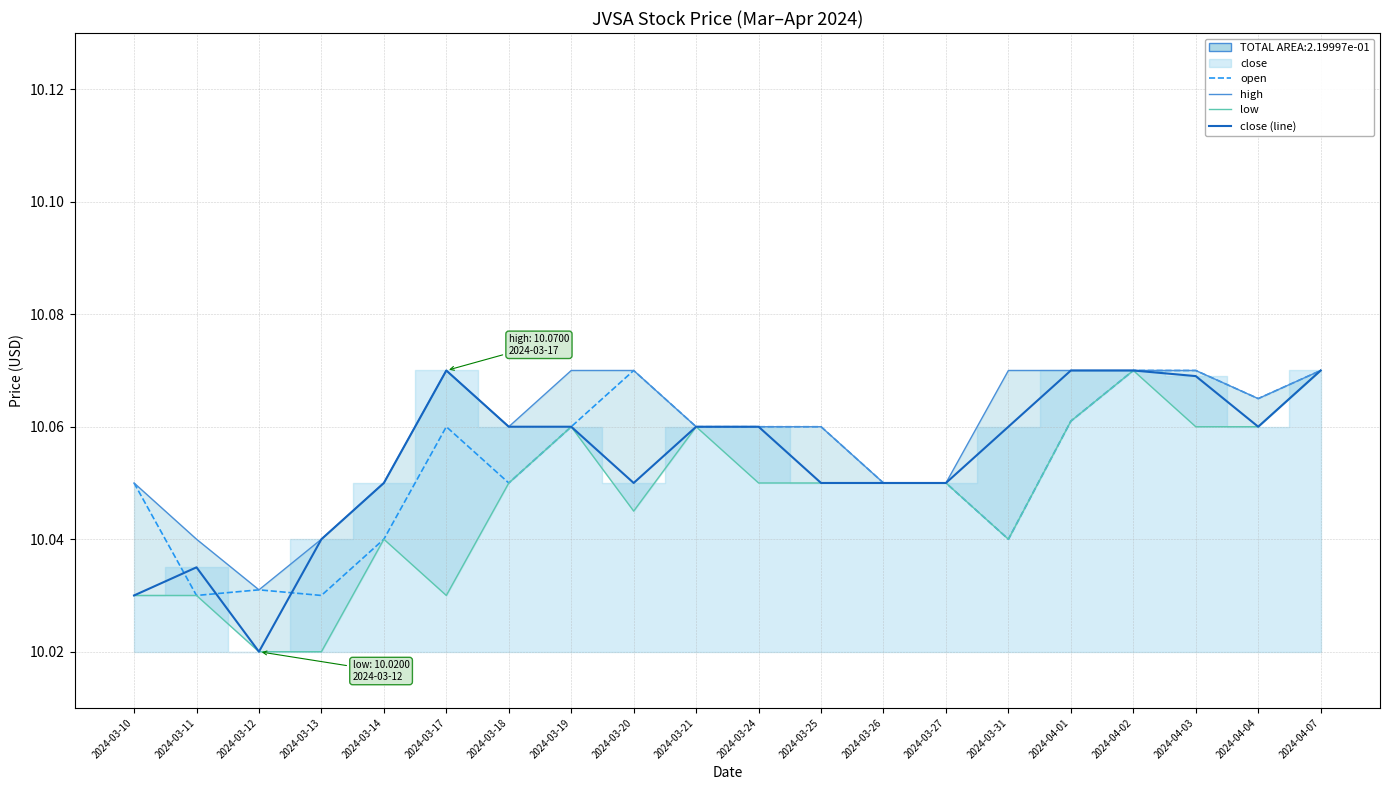

List the labels in order of close (line) value, largest first.

2024-03-17, 2024-04-01, 2024-04-02, 2024-04-07, 2024-04-03, 2024-03-18, 2024-03-19, 2024-03-21, 2024-03-24, 2024-03-31, 2024-04-04, 2024-03-14, 2024-03-20, 2024-03-25, 2024-03-26, 2024-03-27, 2024-03-13, 2024-03-11, 2024-03-10, 2024-03-12